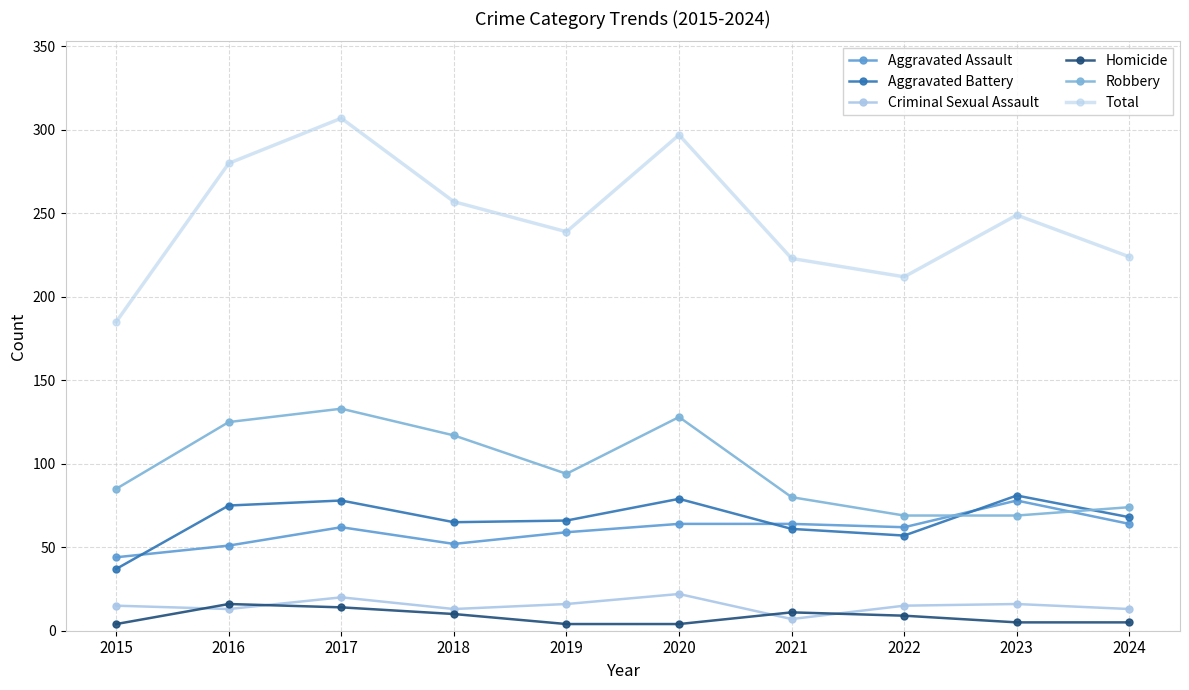

True or false: Aggravated Assault and Total intersect in this chart.

False